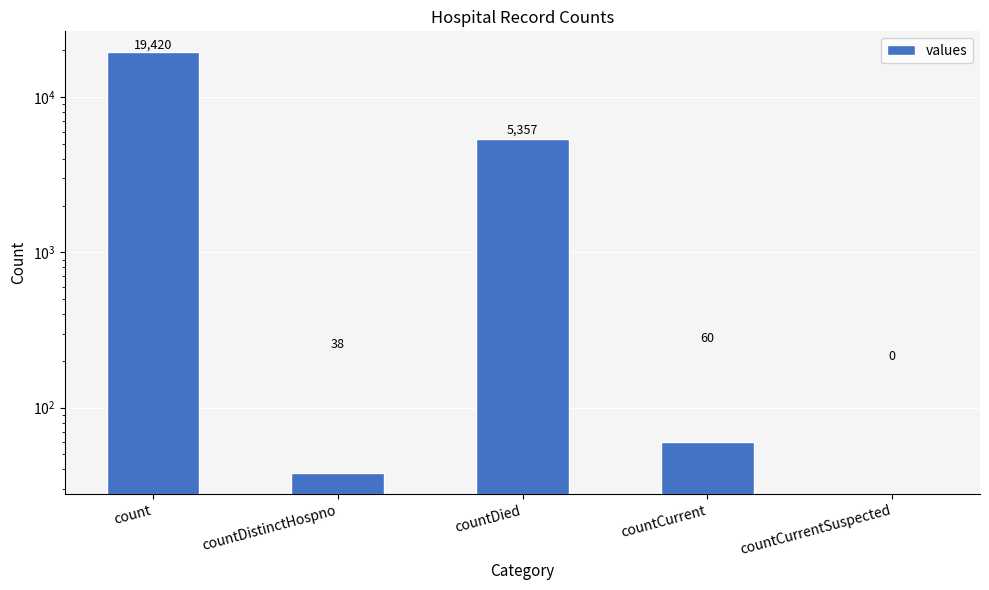

Rank the categories by value from lowest to highest.

countCurrentSuspected, countDistinctHospno, countCurrent, countDied, count